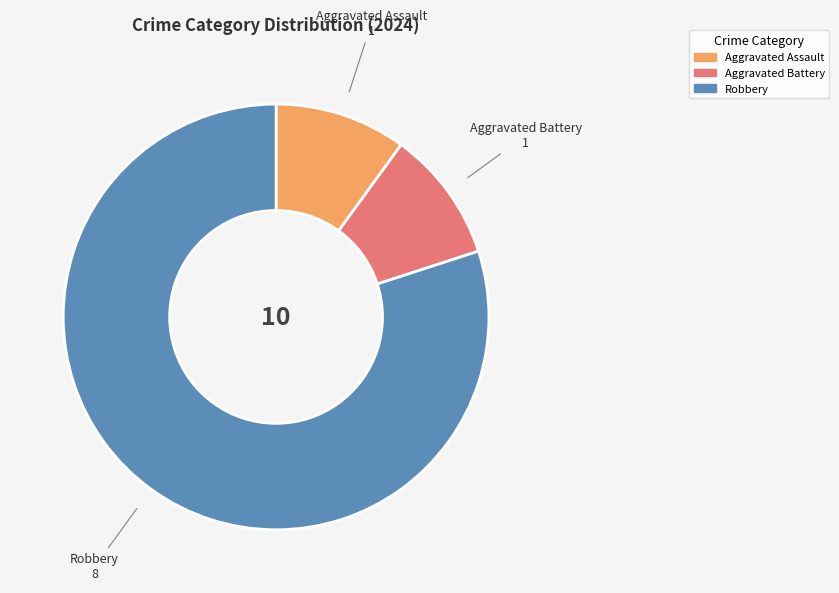

Which slice is the largest?

Robbery